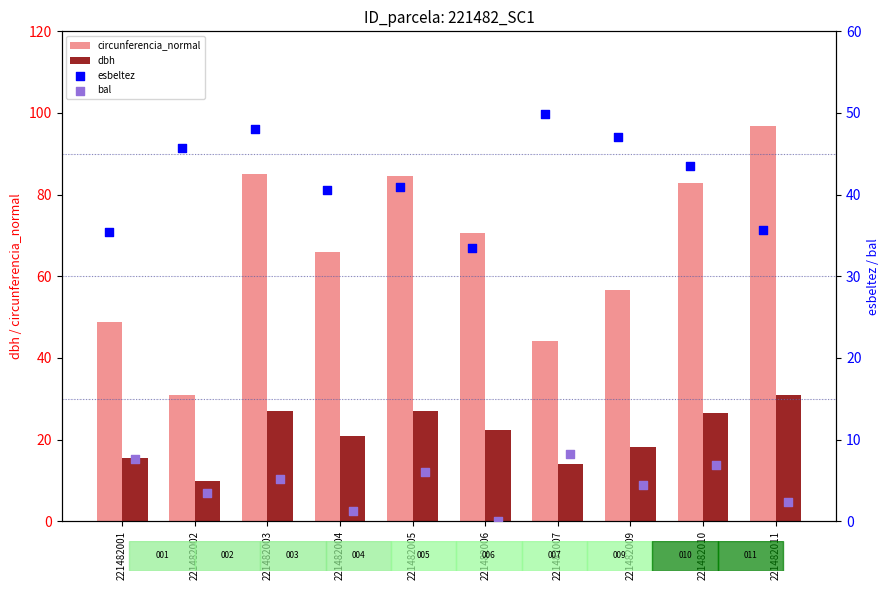

What is the maximum value for dbh?

30.9